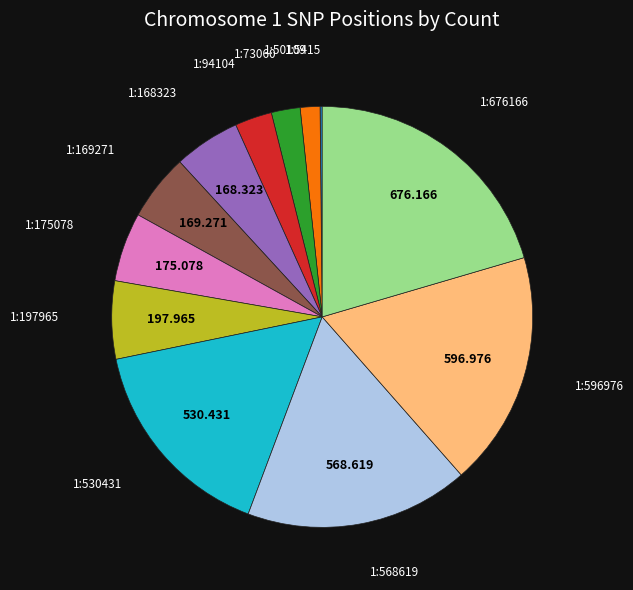

What is the ratio of the value at 1:94104 to the value at 1:530431?

0.2